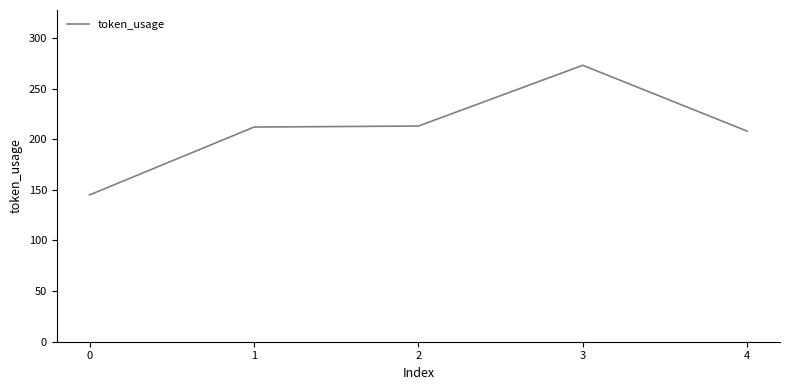

Is it true that the value at 3 is 428?

False